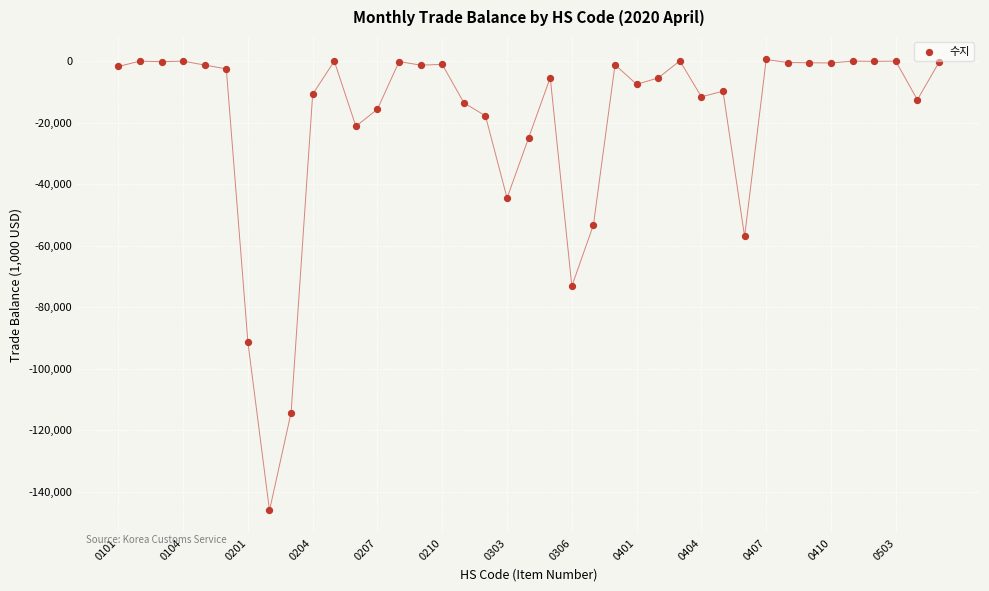

What is the range of X values (max minus min)?

38